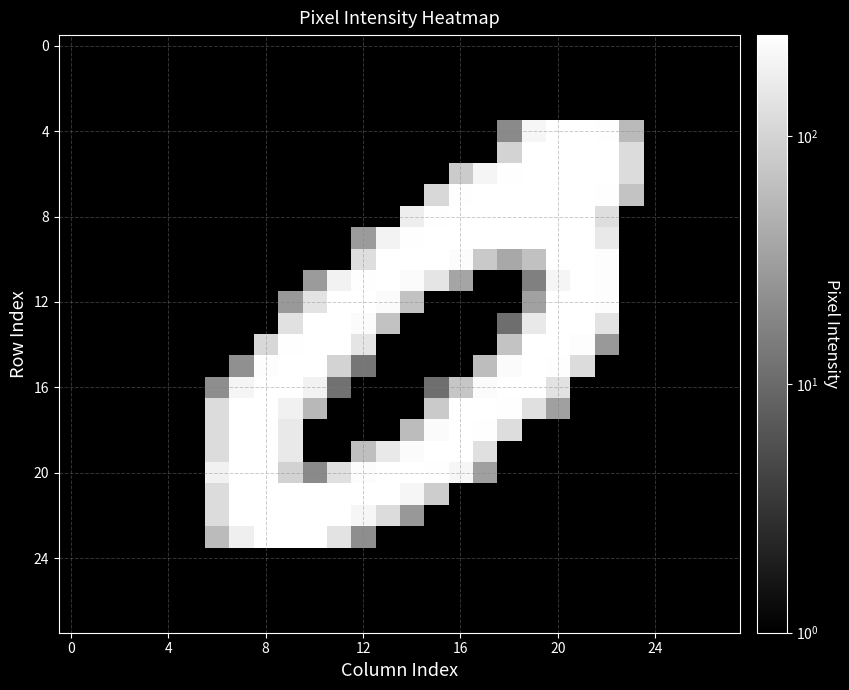

How many series are shown in this chart?

28